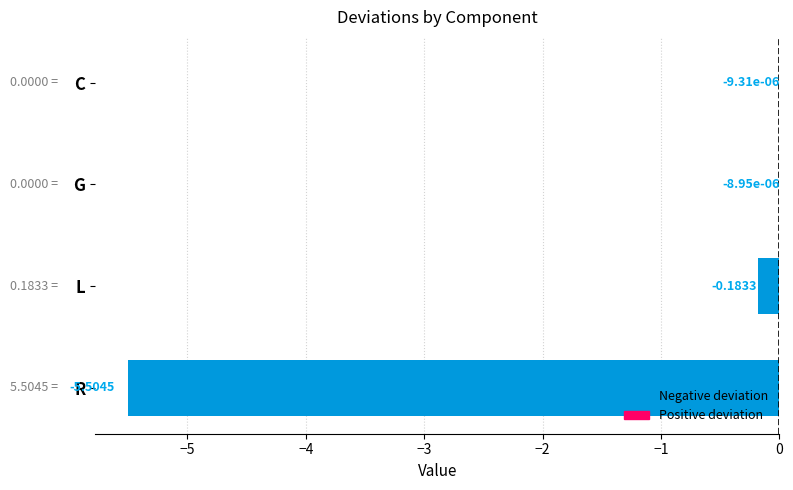

What is the sum of all values?

-5.7